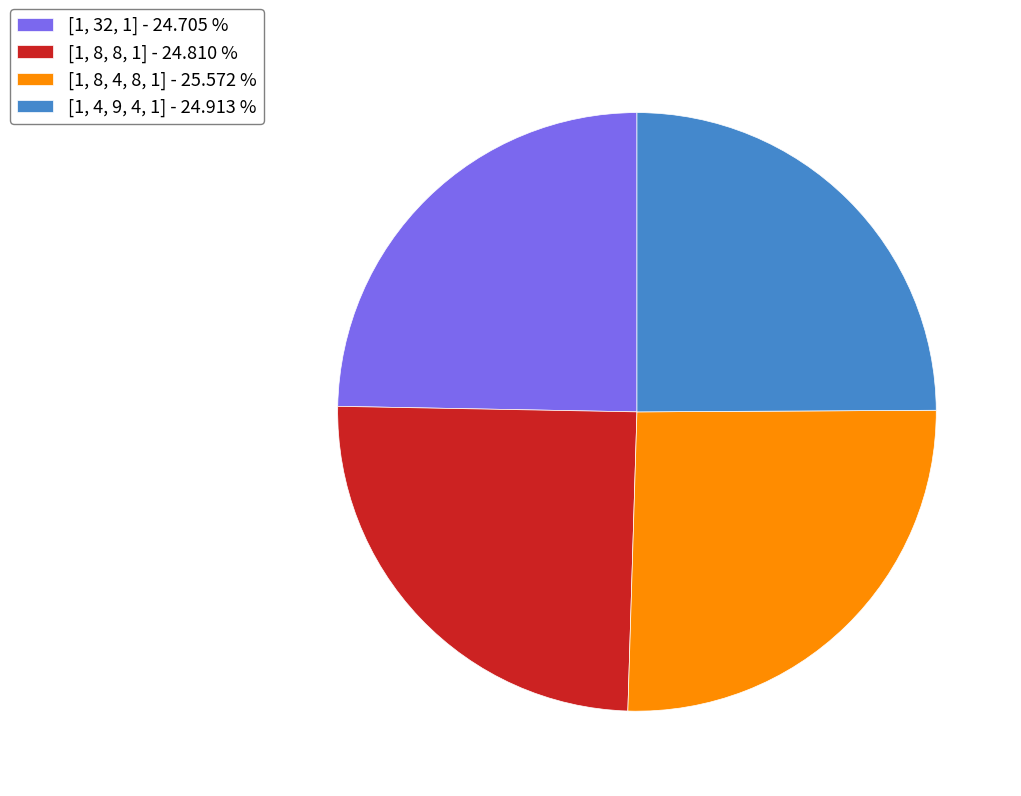

Does [1, 8, 4, 8, 1] - 25.572 % account for over 50% of the chart?

No